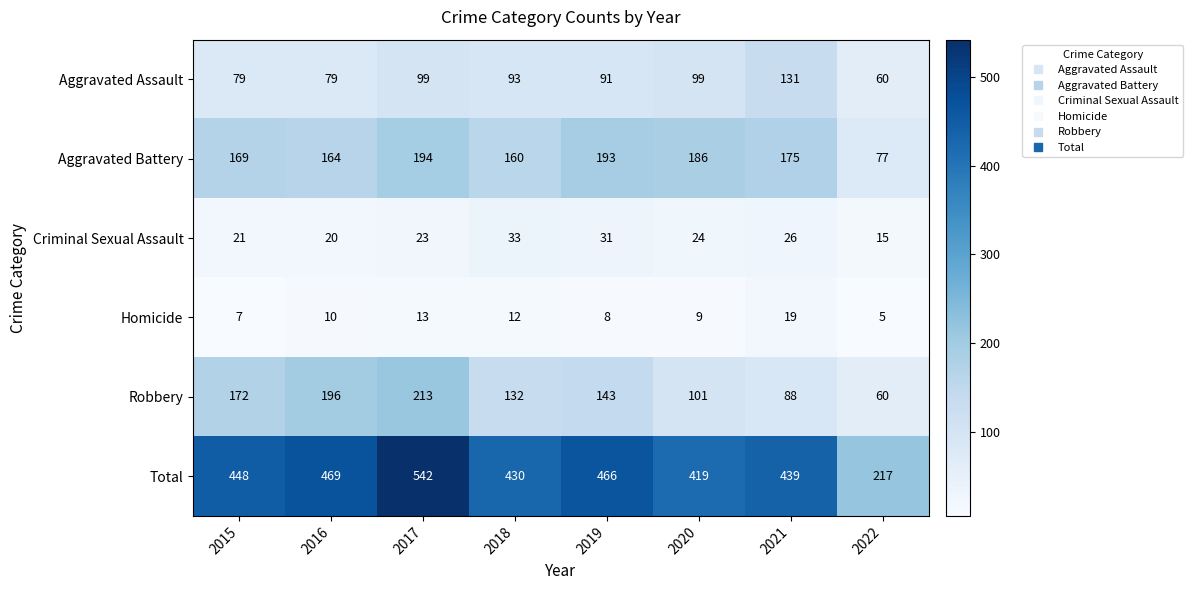

What is the difference between the maximum and minimum values in the Aggravated Battery series?

117